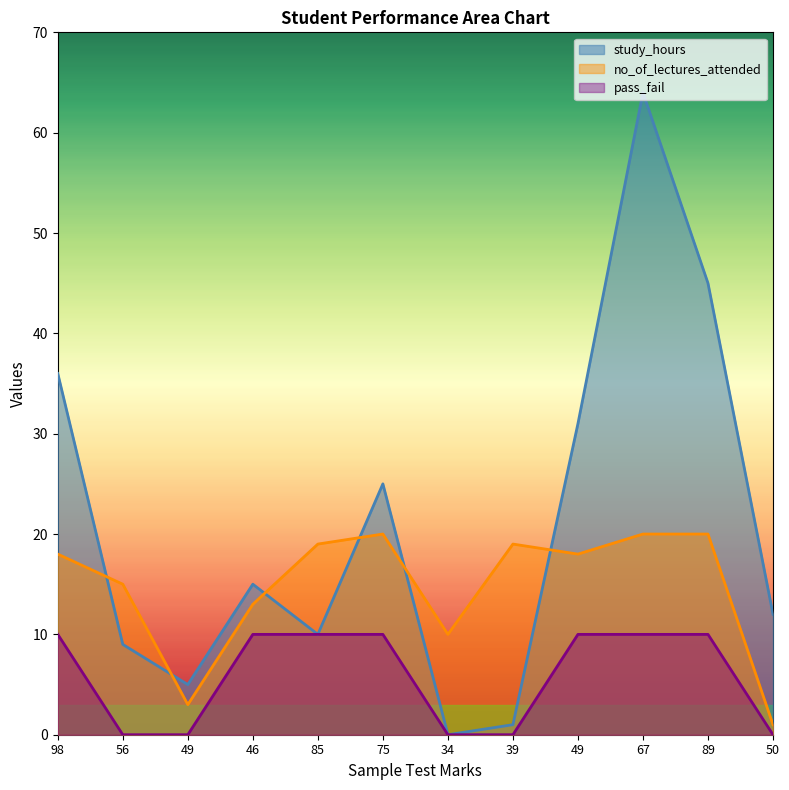

Between which two adjacent categories do no_of_lectures_attended and study_hours first intersect?

98 and 56